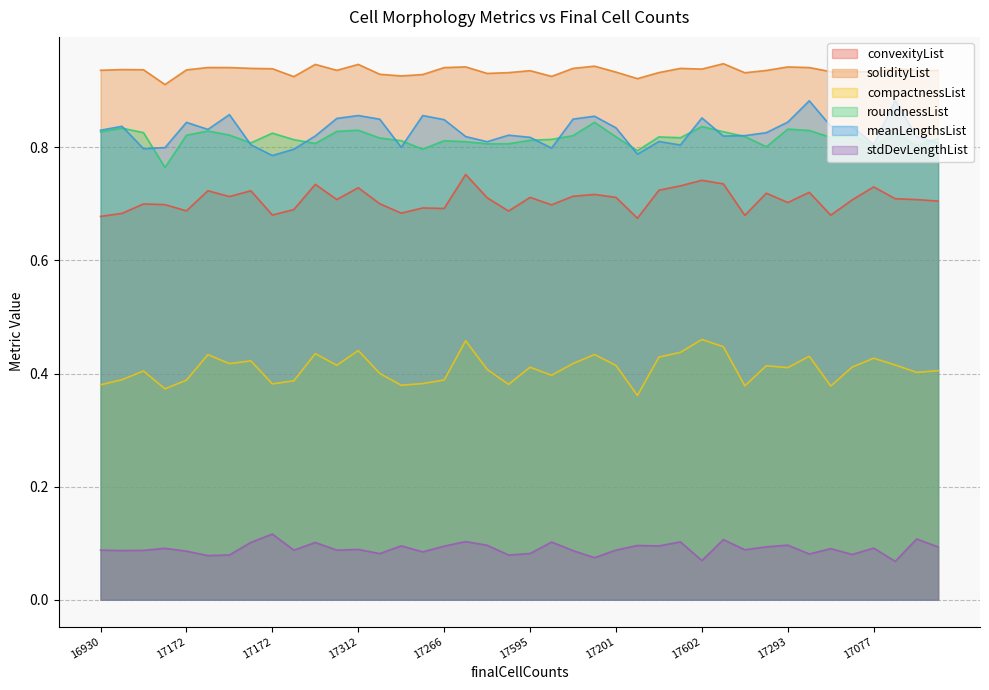

What are all the series names shown in the legend?

convexityList, solidityList, compactnessList, roundnessList, meanLengthsList, stdDevLengthList